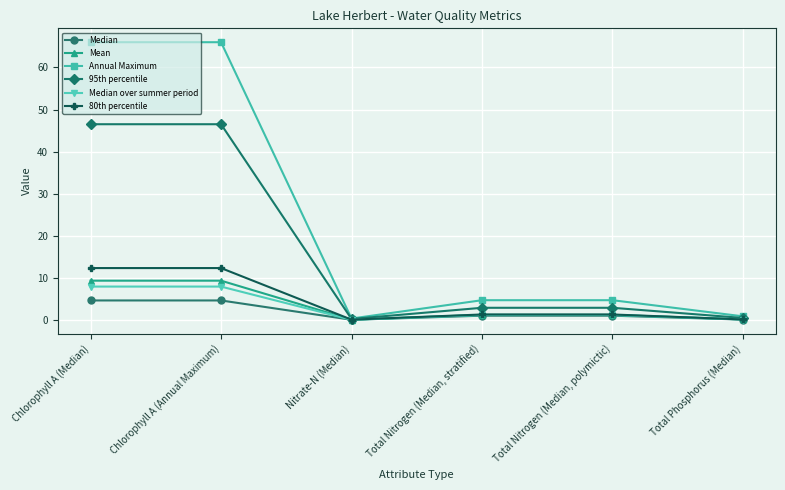

What is the greatest value displayed?

66.0